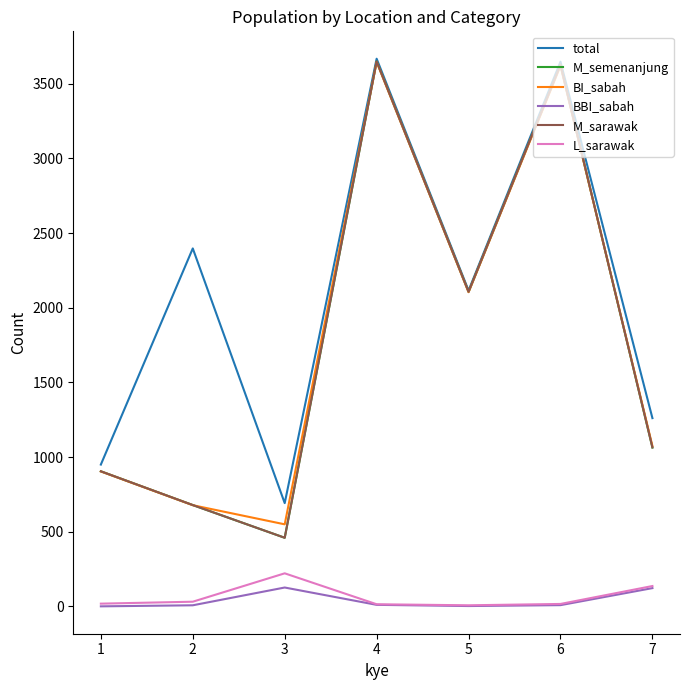

True or false: L_sarawak and M_sarawak cross at least once.

False